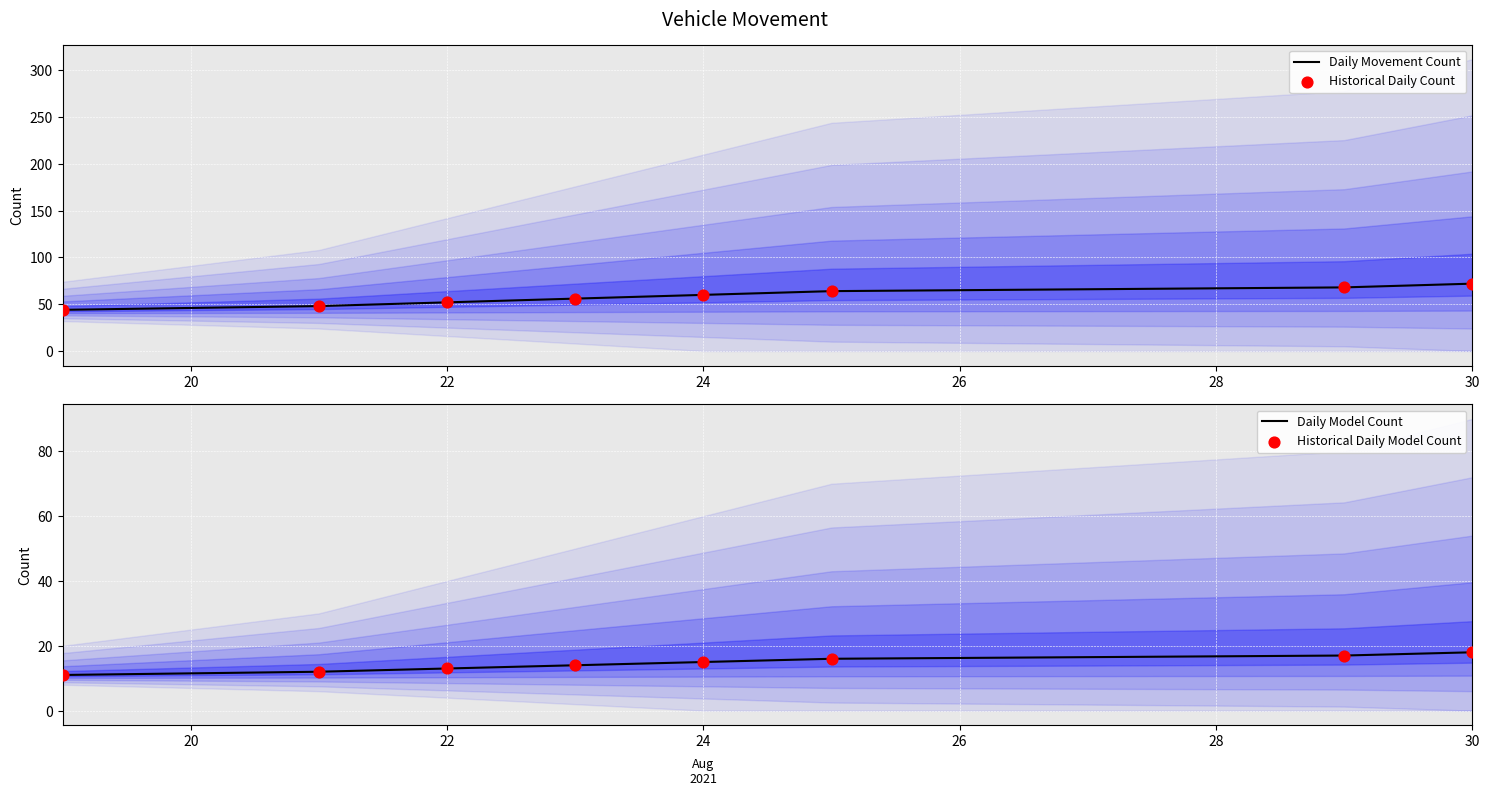

At how many categories does at least one series exceed 41?

8